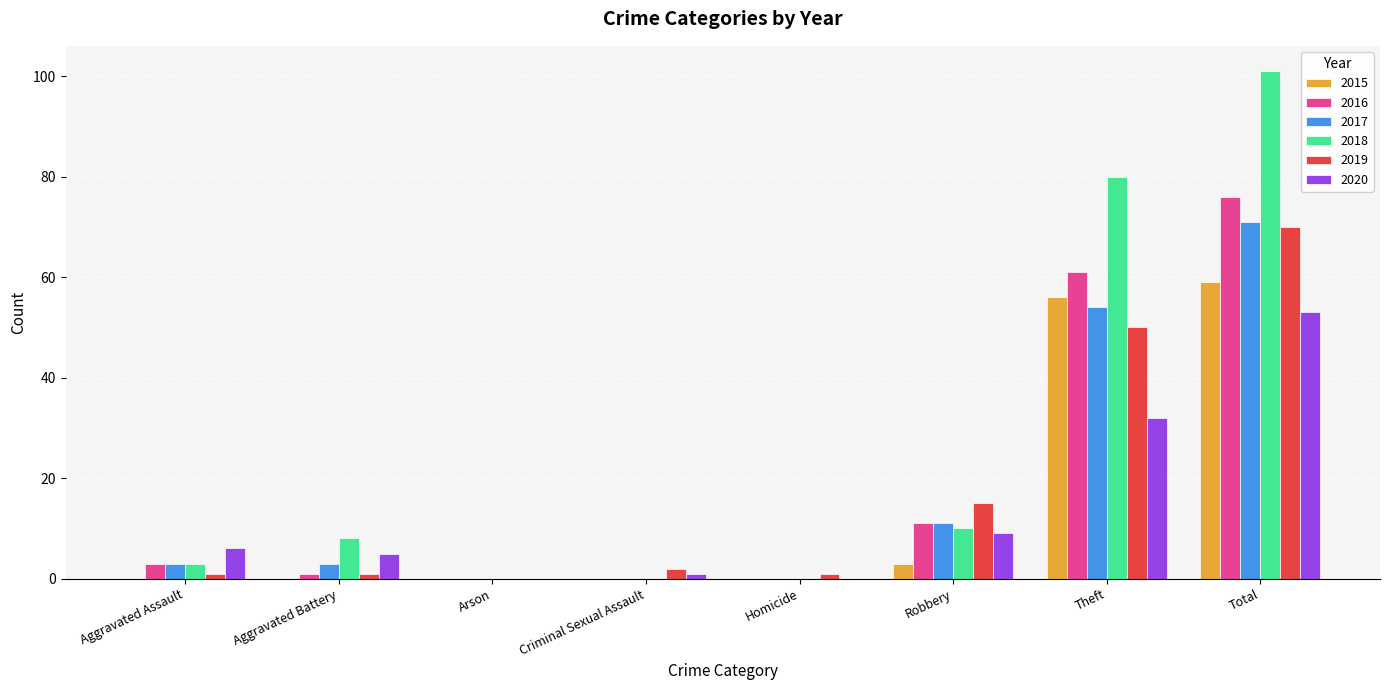

What is the maximum value shown in the chart?

101